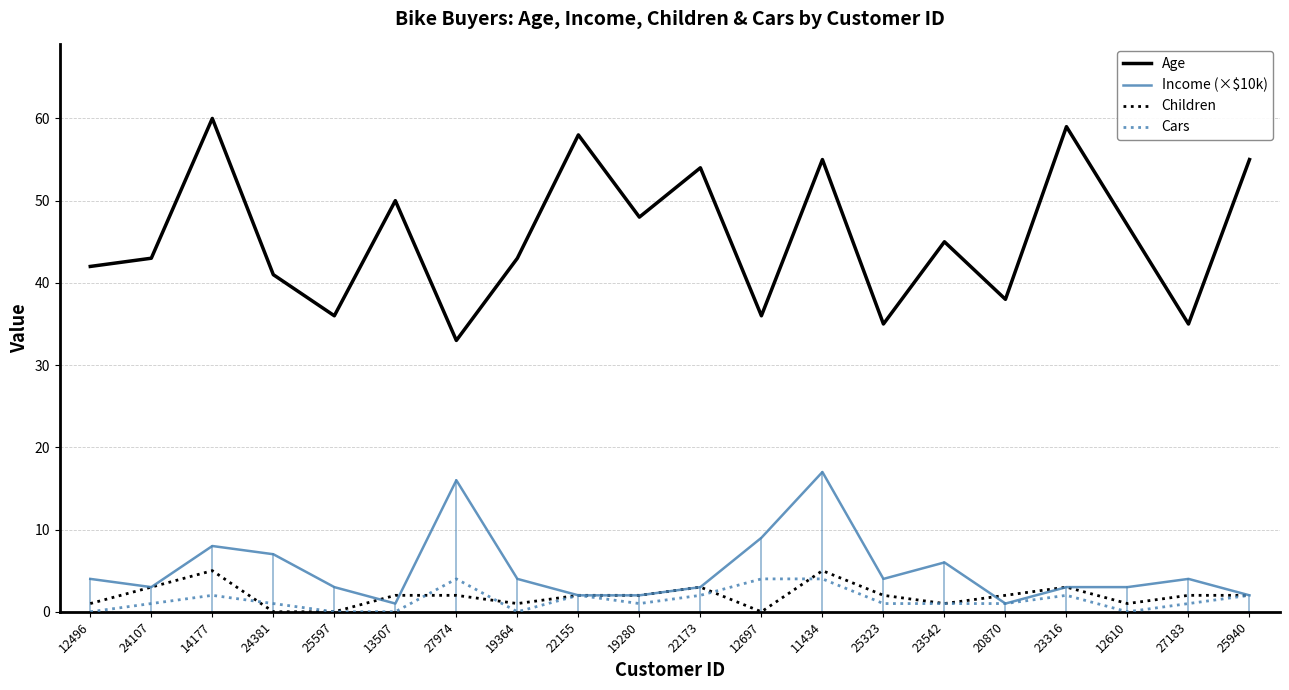

True or false: Age has a value of 55 at 11434.

True